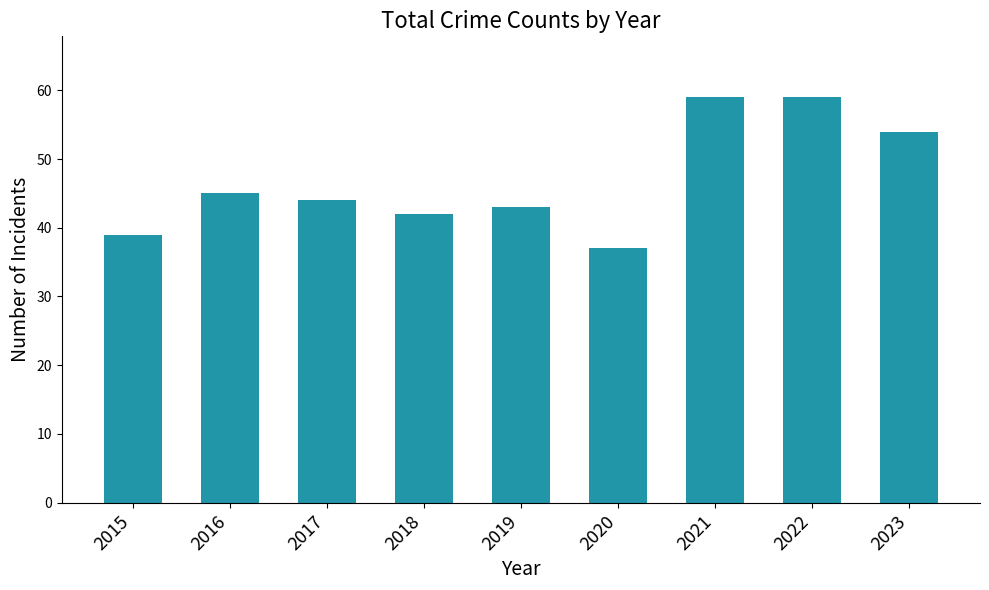

The chart shows a value of 21 at 2015. True or false?

False